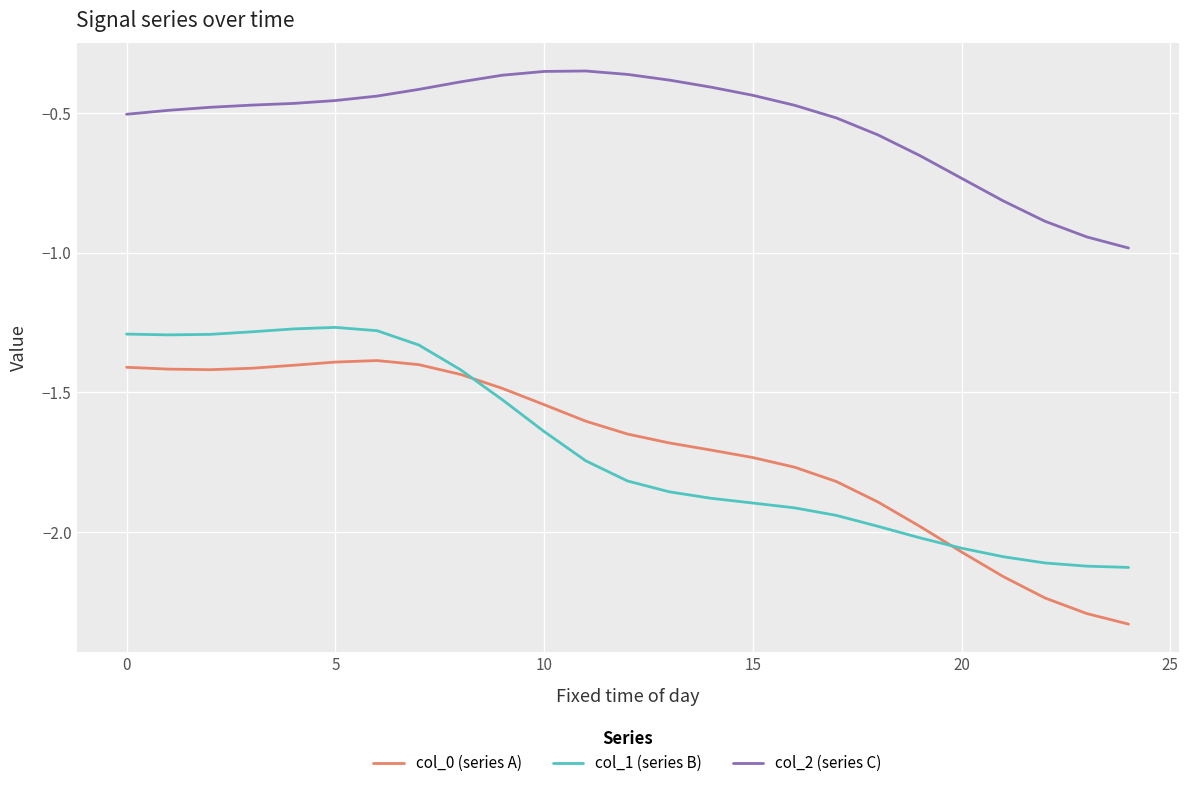

How many lines are shown in the chart?

3